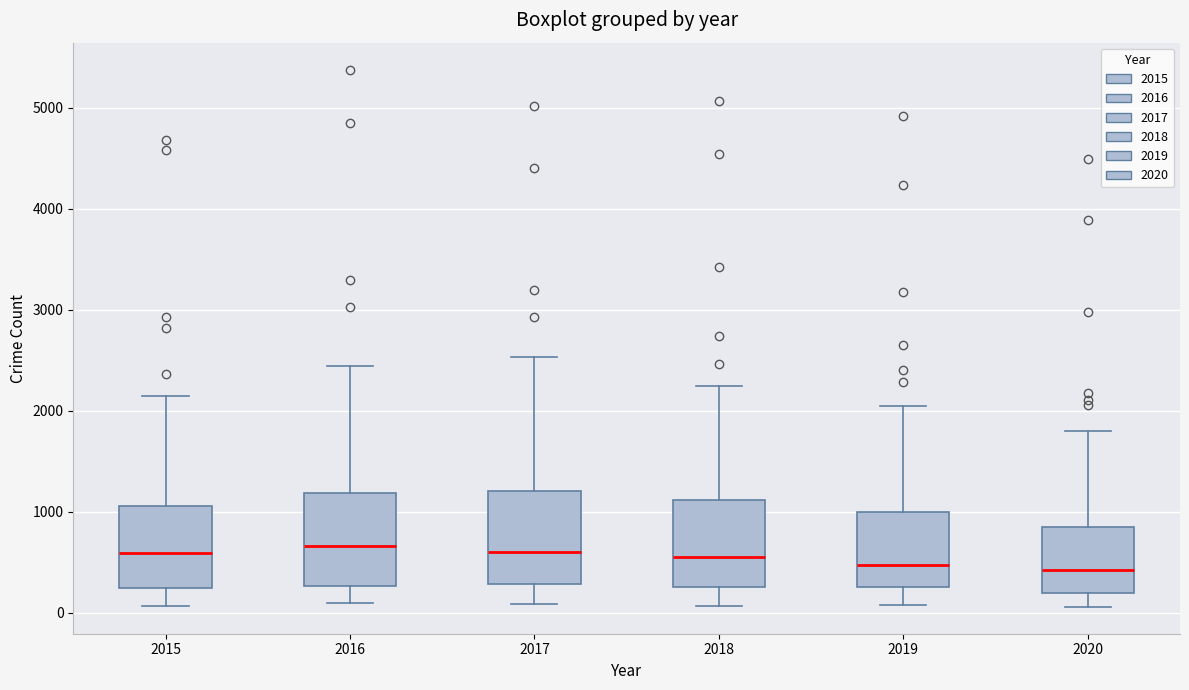

Reading left to right, transcribe this box plot: for each box, give where its median line is, the range the box spans, and where its two whiskers end, as read against the y-axis. The values are not printed on the chart, so give them approximately, as read against the axis.

2015: median 600, box 300 to 1100, whiskers 100 to 2100
2016: median 700, box 300 to 1200, whiskers 100 to 2400
2017: median 600, box 300 to 1200, whiskers 100 to 2500
2018: median 500, box 300 to 1100, whiskers 100 to 2200
2019: median 500, box 300 to 1000, whiskers 100 to 2100
2020: median 400, box 200 to 900, whiskers 100 to 1800